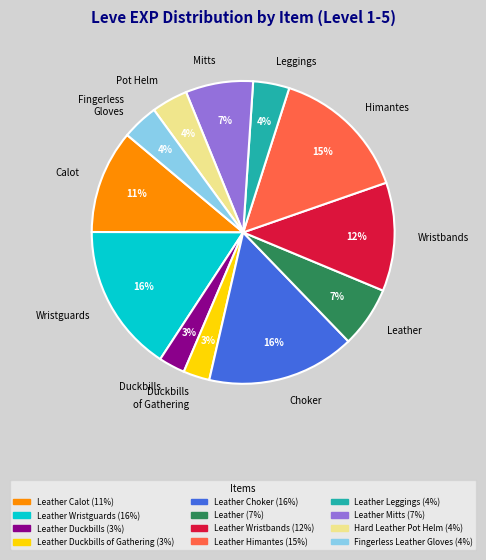

Is there a majority slice in this chart?

No